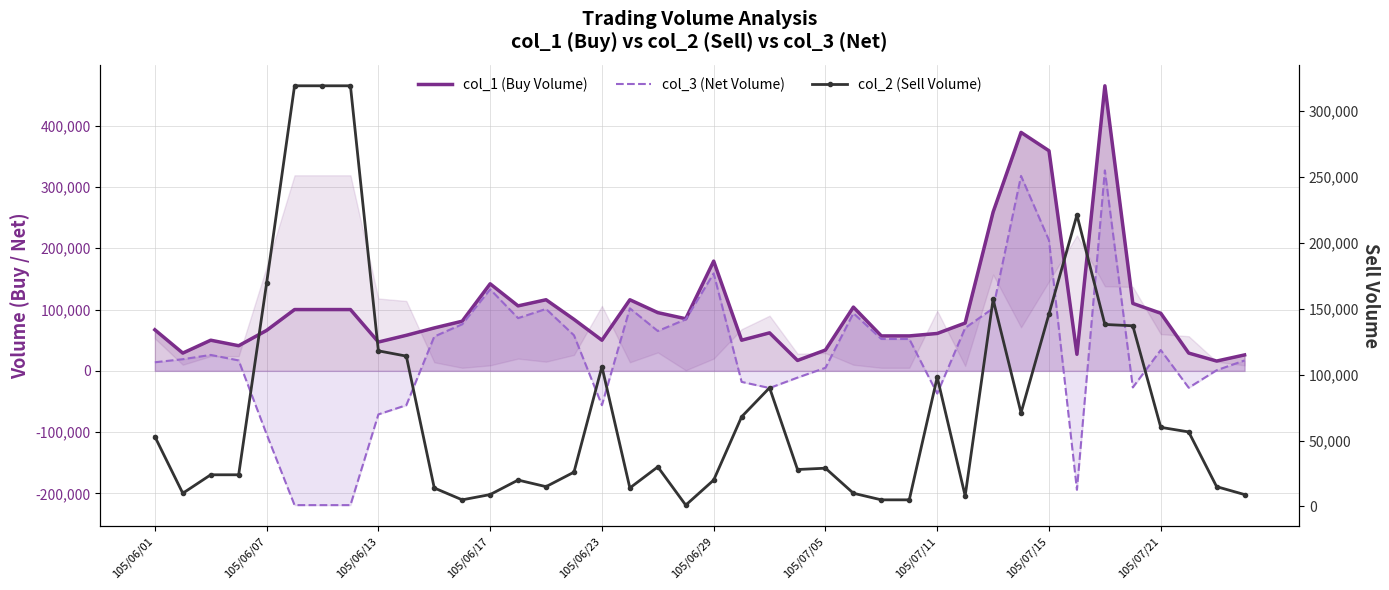

How many distinct data groups are displayed?

3